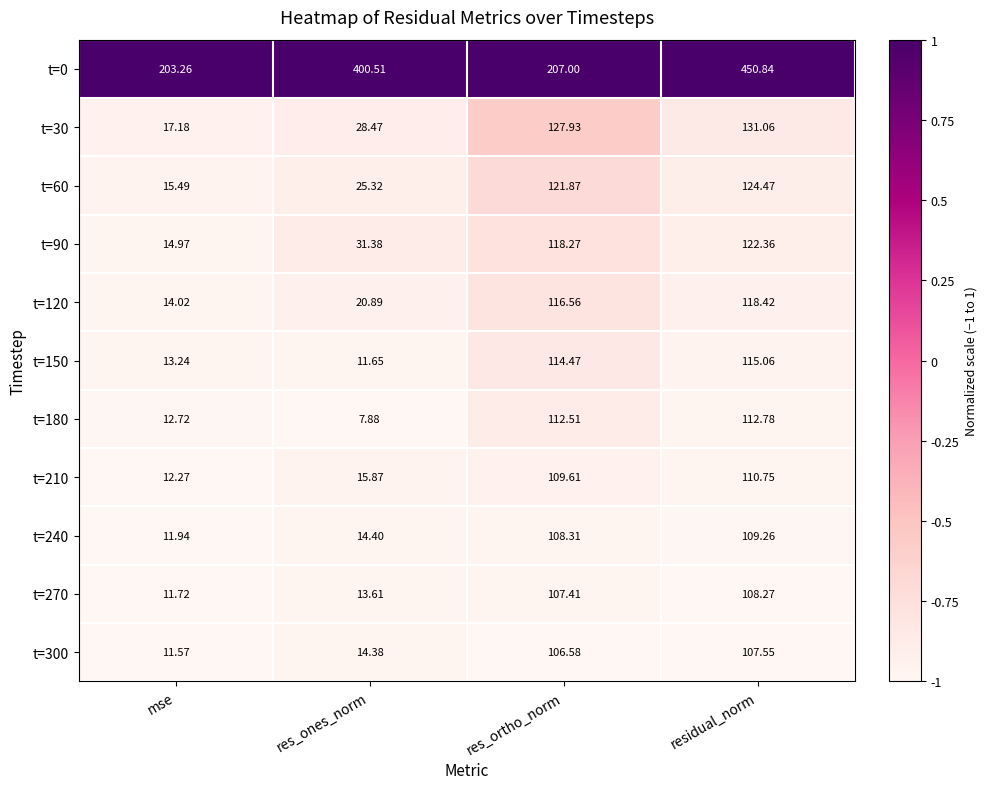

At which category is the sum across all series the highest?

residual_norm